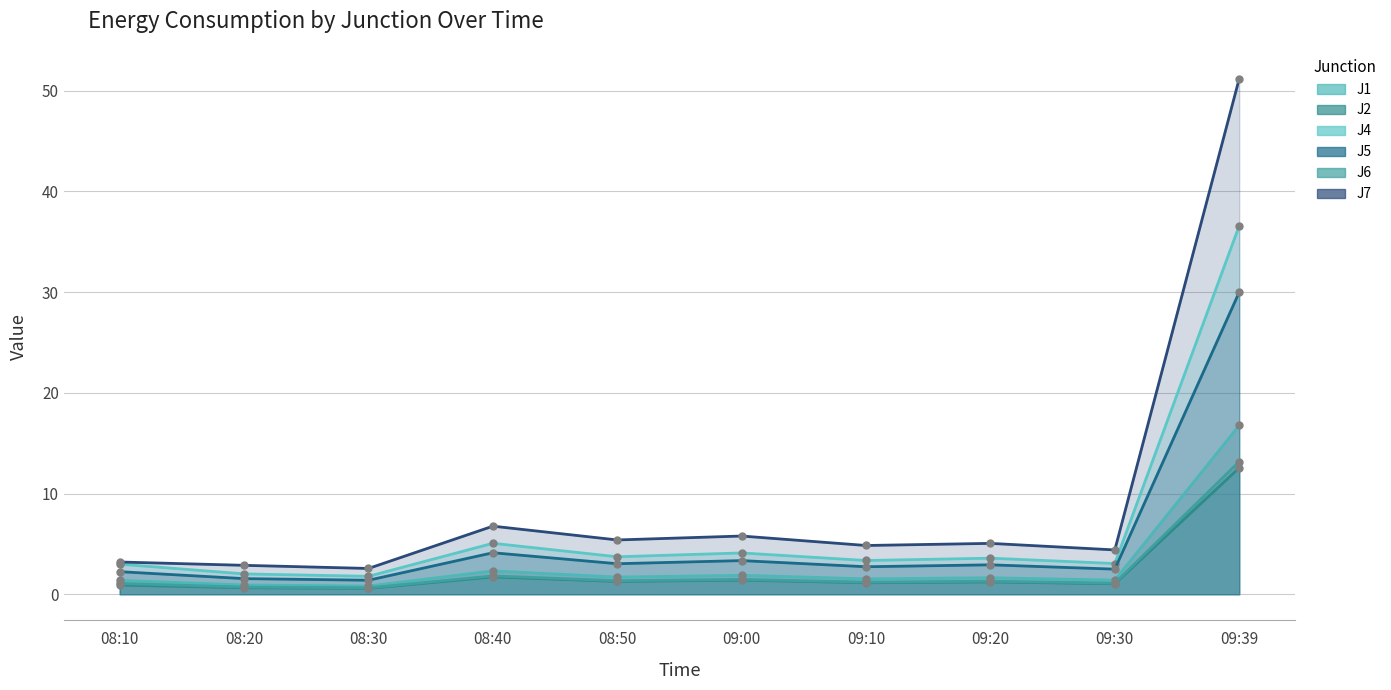

Rank the categories by J1 value from highest to lowest.

09:39, 08:40, 09:00, 08:50, 09:20, 09:10, 09:30, 08:10, 08:20, 08:30